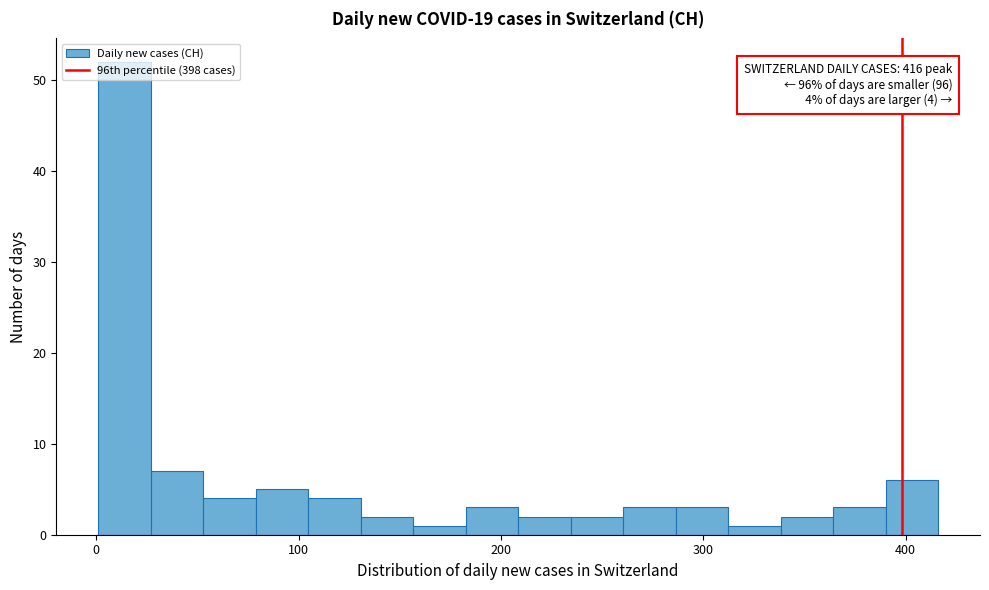

Read against the x-axis, roughly where is the centre of the tallest bar?

10